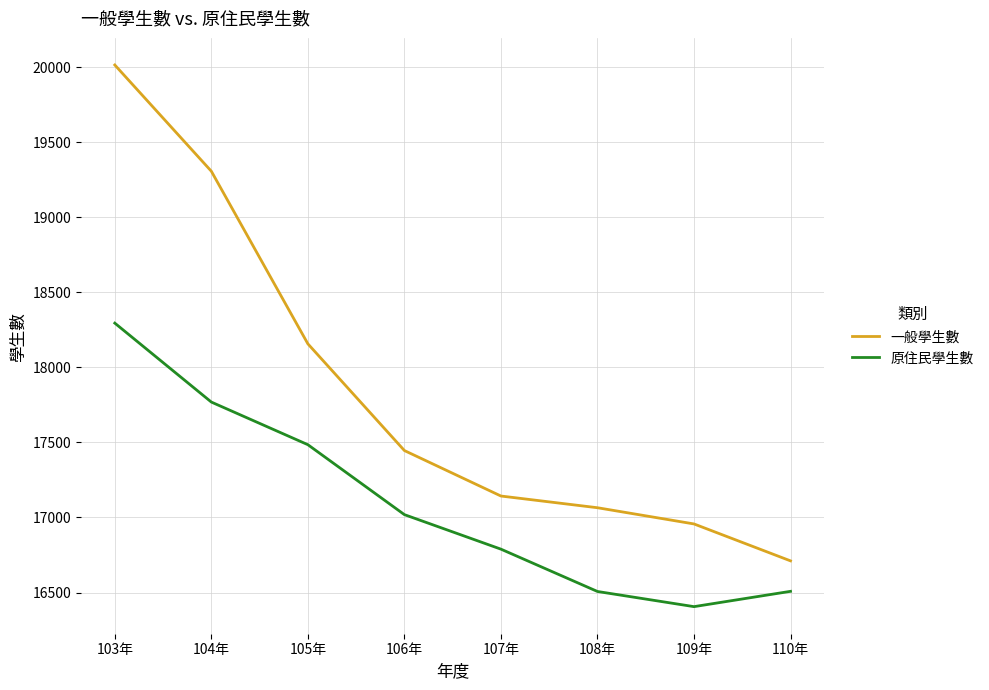

What is the difference between the 原住民學生數 values at 108年 and 104年?

1262